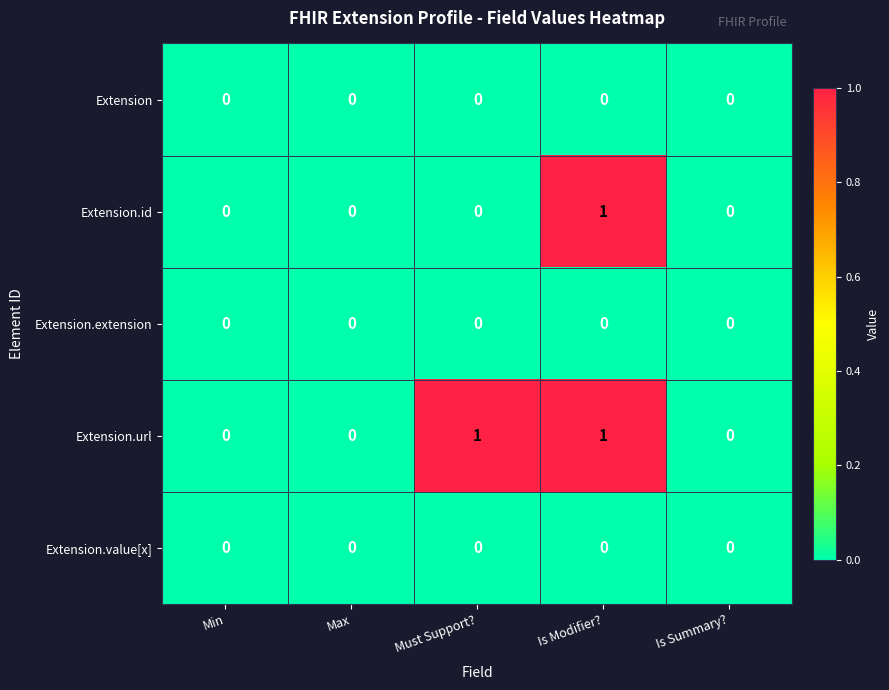

Between Must Support? and Is Modifier?, which series saw the biggest shift?

Extension.id